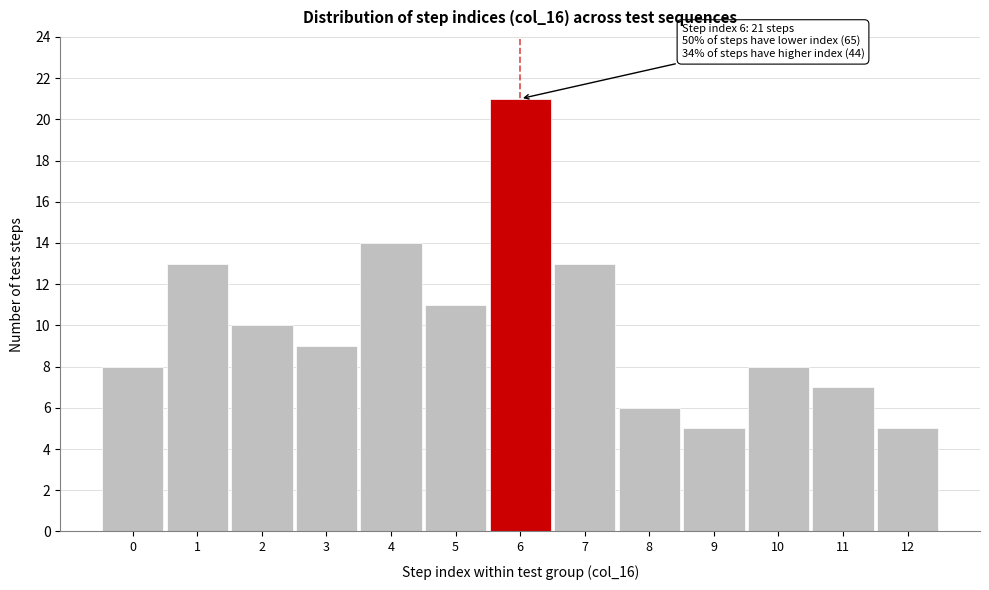

Reading left to right, what are all the values shown in this chart?

8	13	10	9	14	11	21	13	6	5	8	7	5